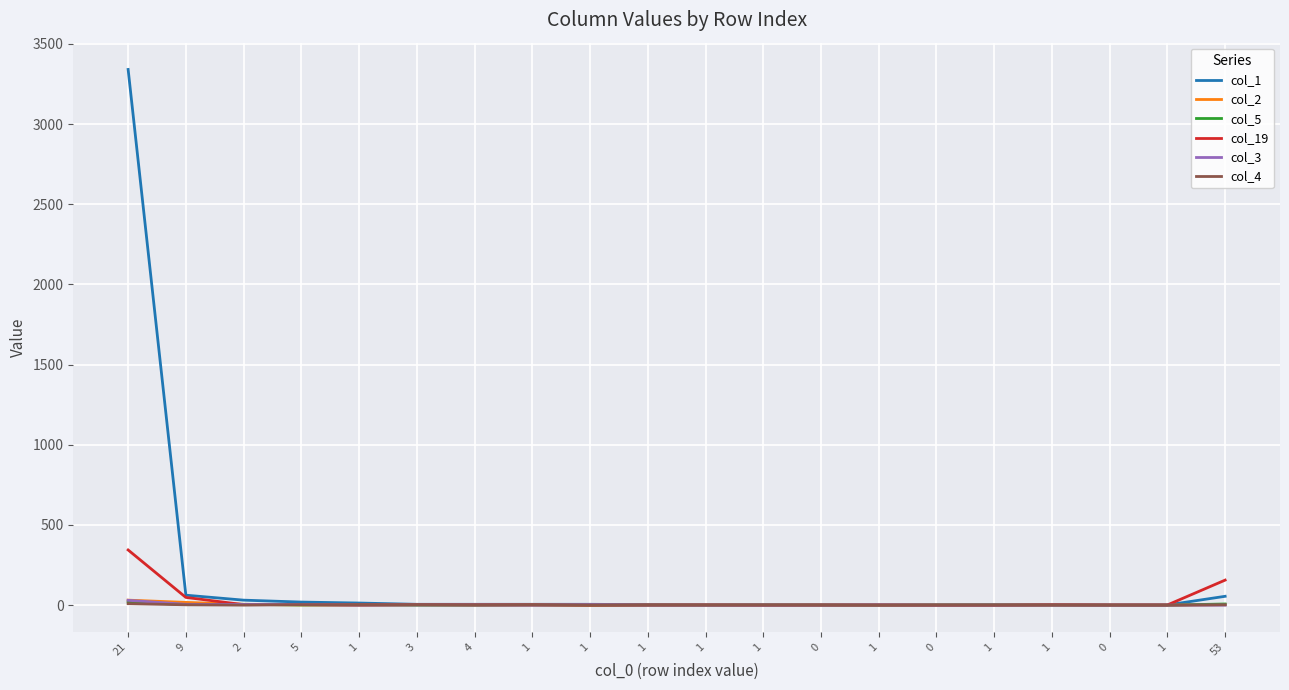

What are all the series names shown in the legend?

col_1, col_2, col_5, col_19, col_3, col_4